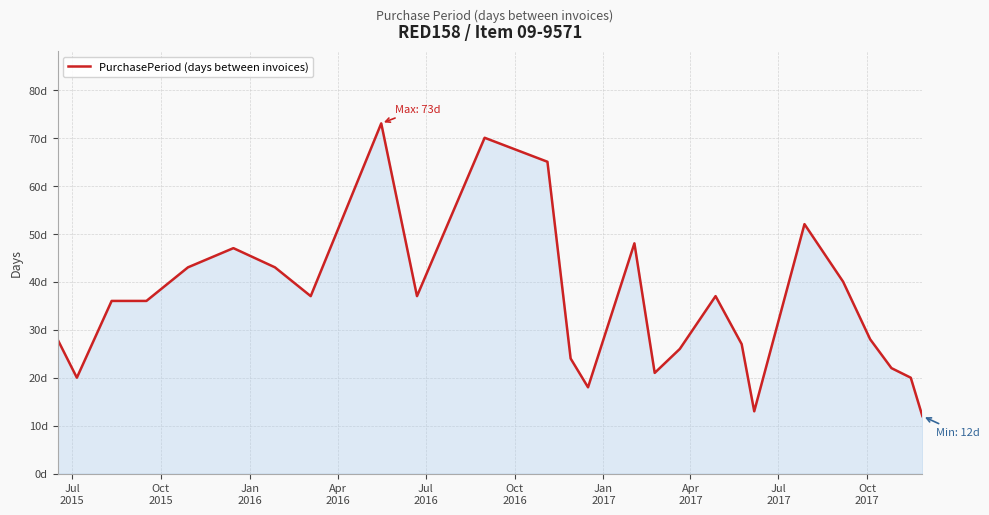

Does the chart have visible grid lines?

Yes